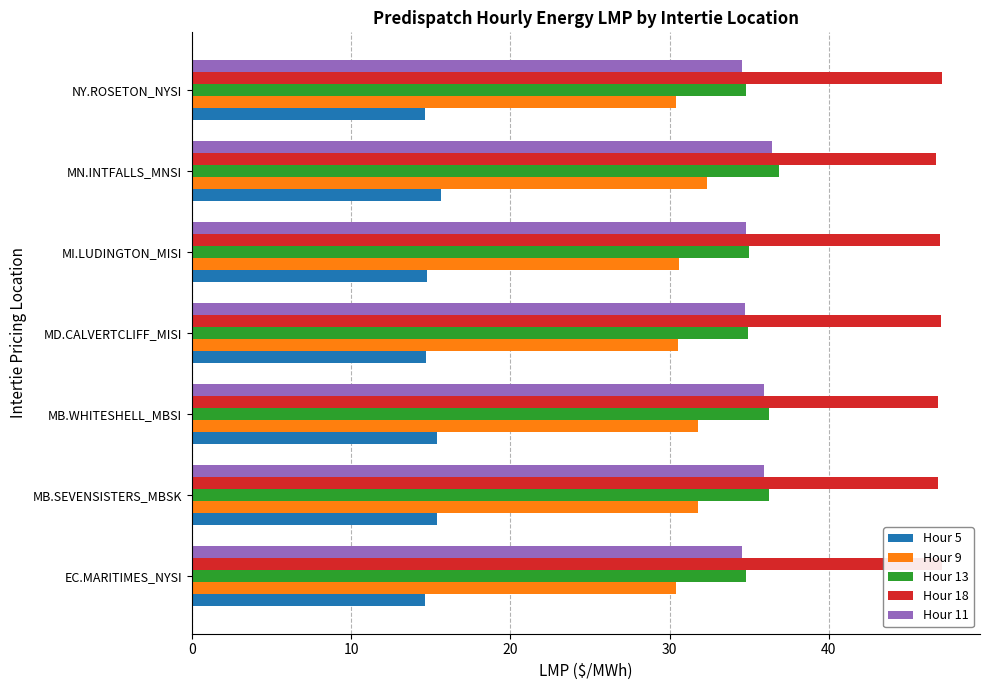

Which has a higher value, MD.CALVERTCLIFF_MISI or MI.LUDINGTON_MISI?

MI.LUDINGTON_MISI